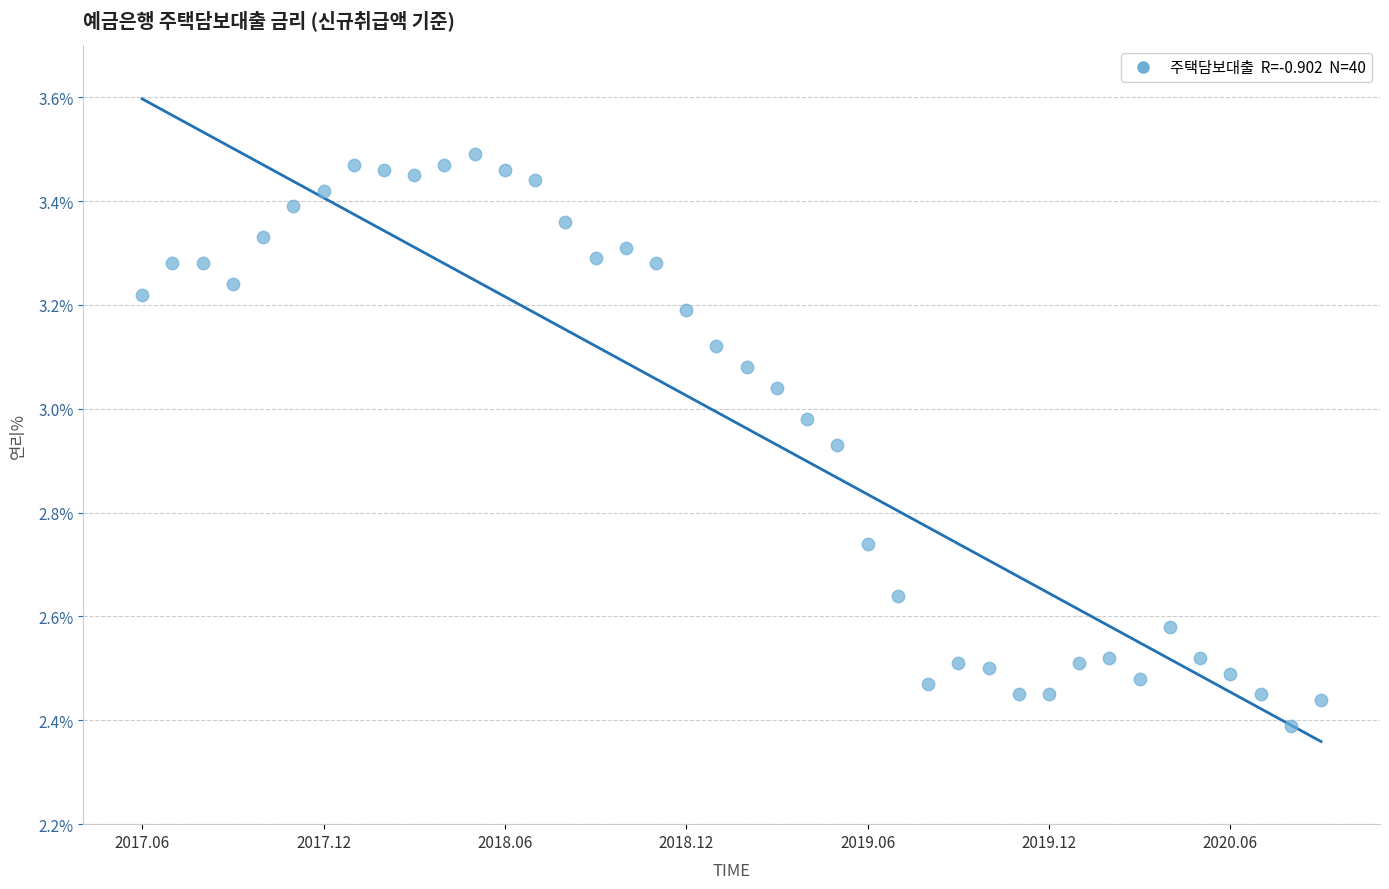

Count the number of points in this scatter plot.

40